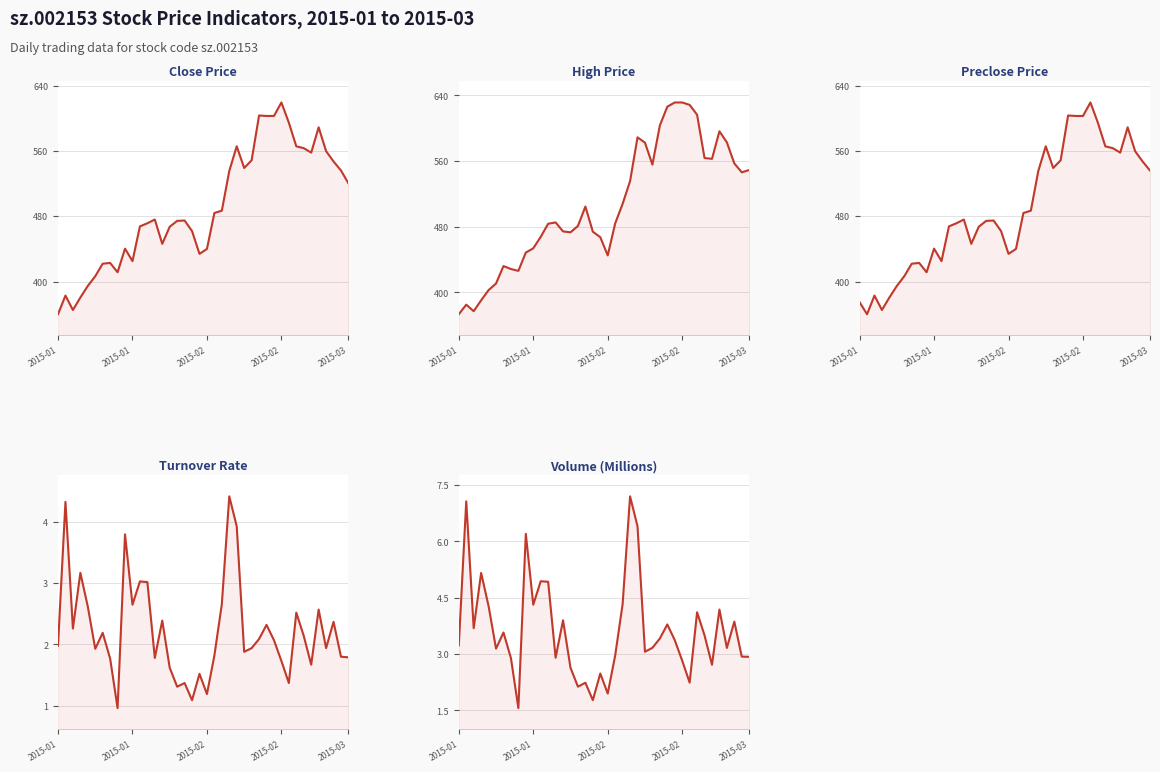

What is the lowest value of the volume (M) series?

1.6